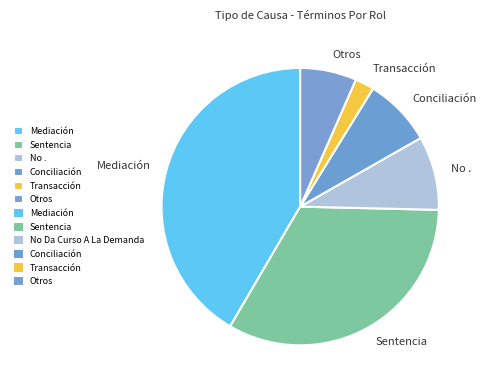

Rank the categories by value from lowest to highest.

Transacción, Otros, Conciliación, No ., Sentencia, Mediación